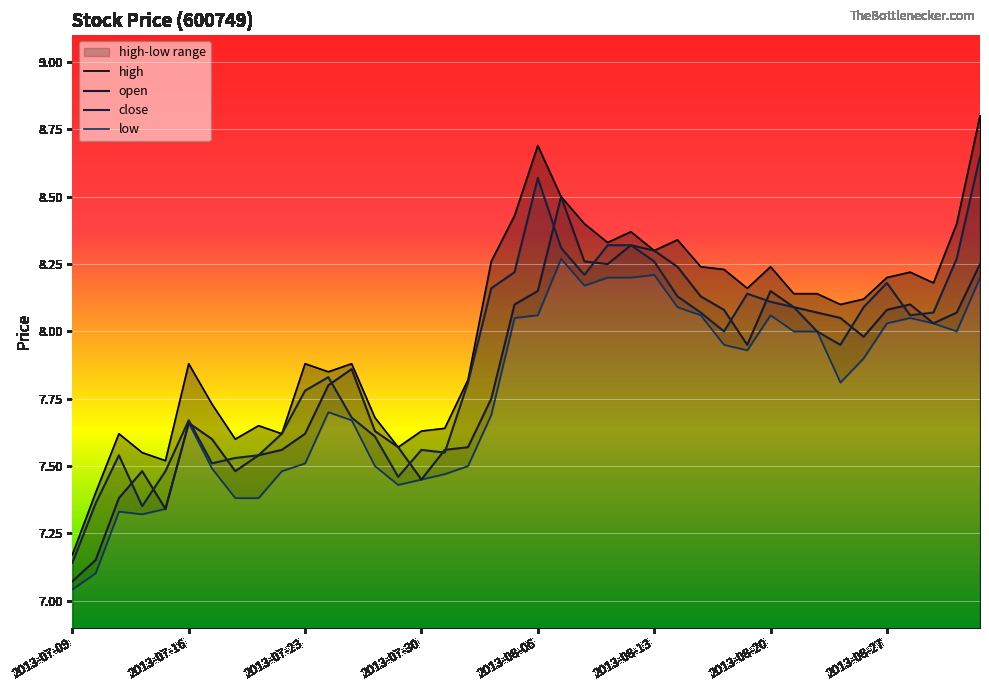

Which series has the largest range (max minus min)?

high